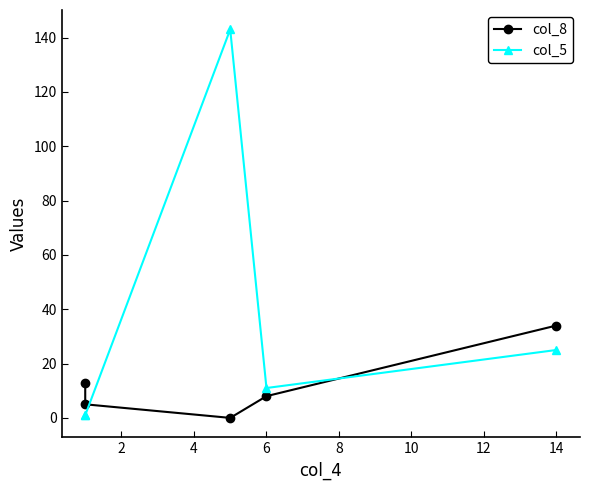

Which series has the largest total across all categories?

col_5